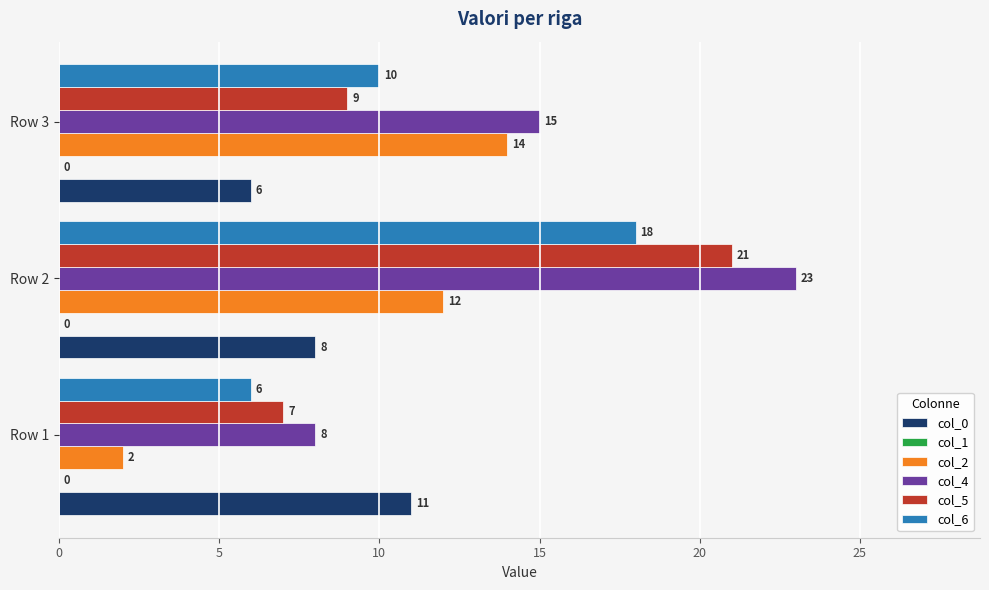

Rank the categories by col_0 value from lowest to highest.

Row 3, Row 2, Row 1